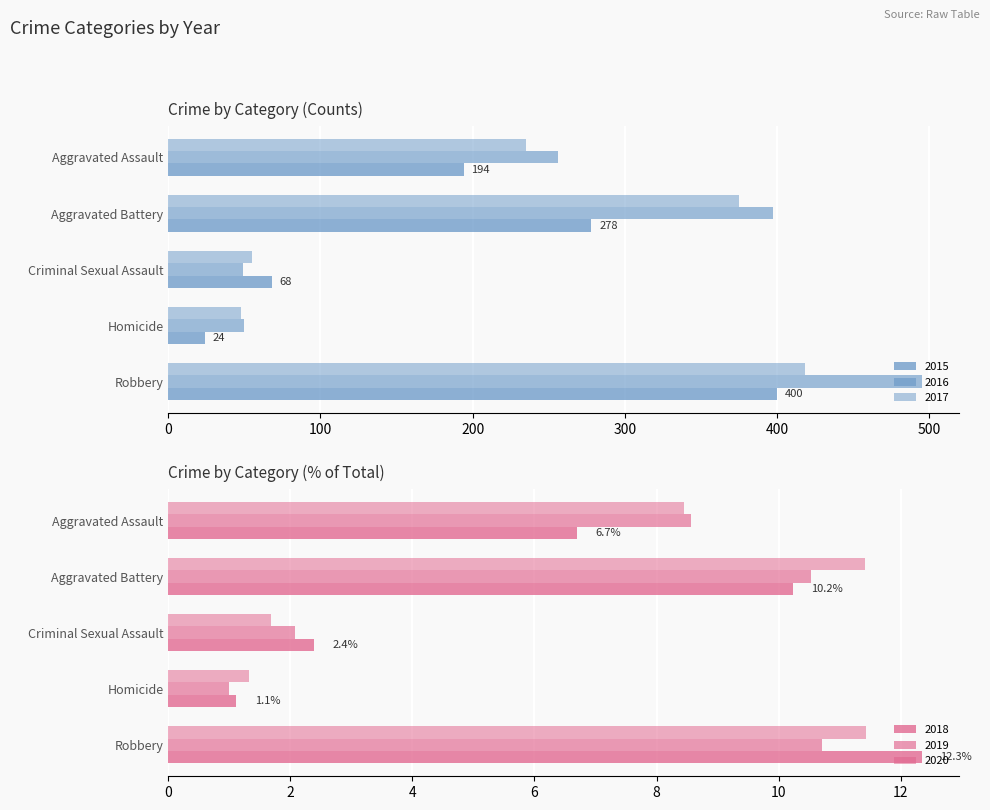

How many groups of bars are there?

5